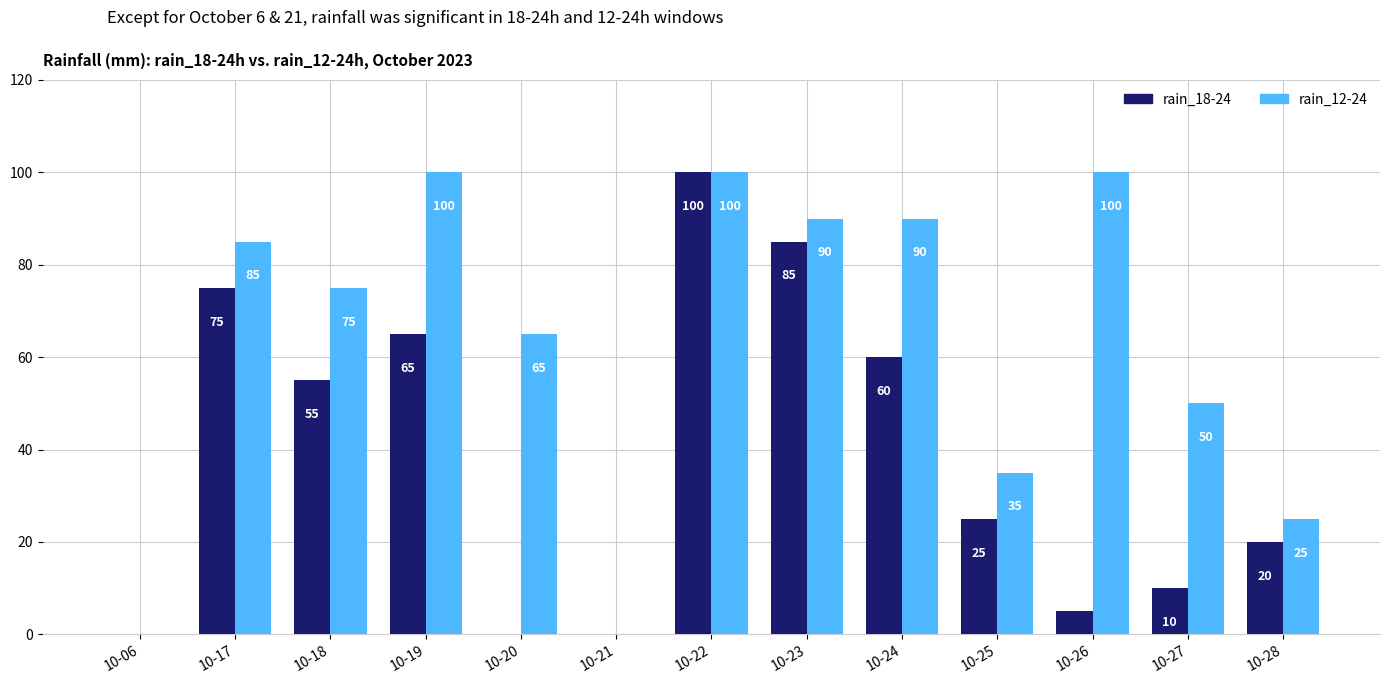

Reading left to right, what are all the values shown in this chart?

rain_18-24: 0	75	55	65	0	0	100	85	60	25	5	10	20
rain_12-24: 0	85	75	100	65	0	100	90	90	35	100	50	25